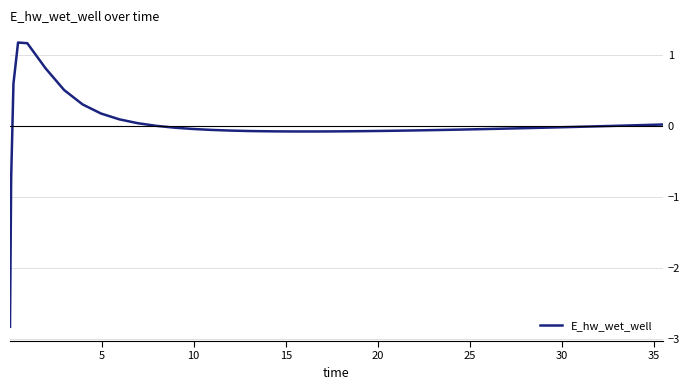

What is the difference between the maximum and minimum values?

4.0